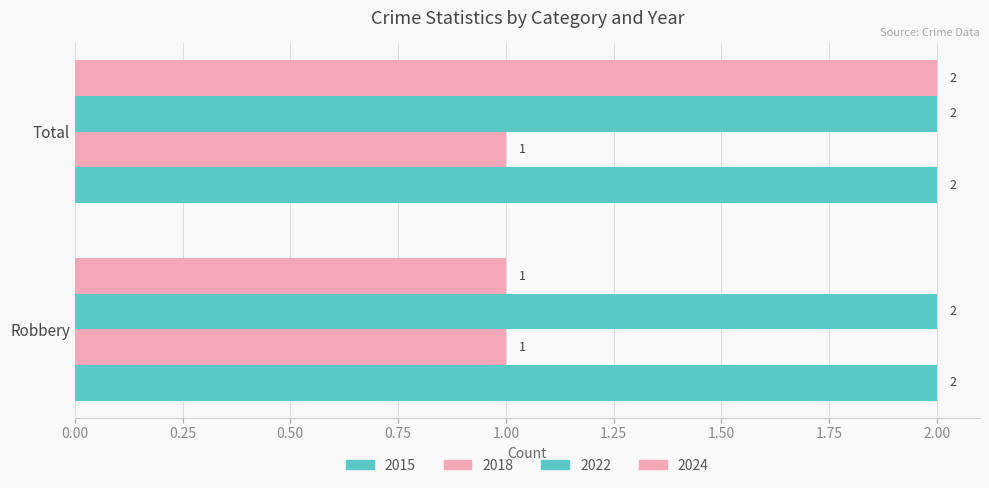

How many series are shown in this chart?

4